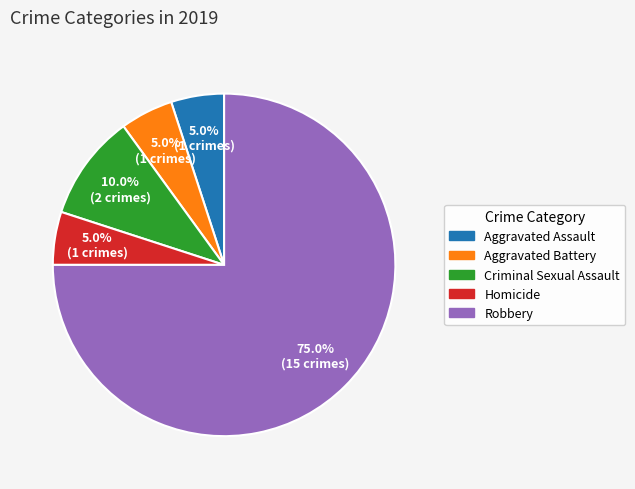

Which slice represents more than half of the pie?

Robbery